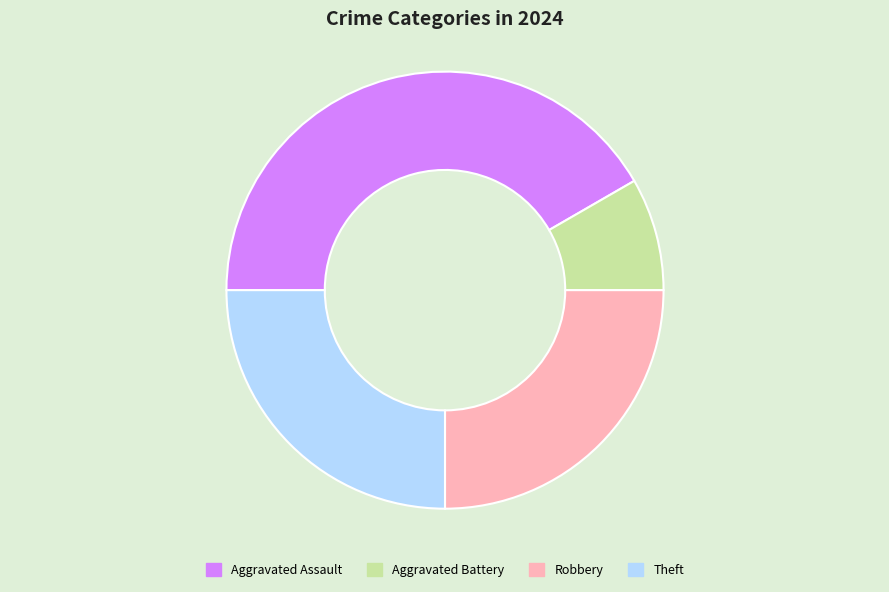

Combined, do Aggravated Battery and Robbery account for over 50%?

No